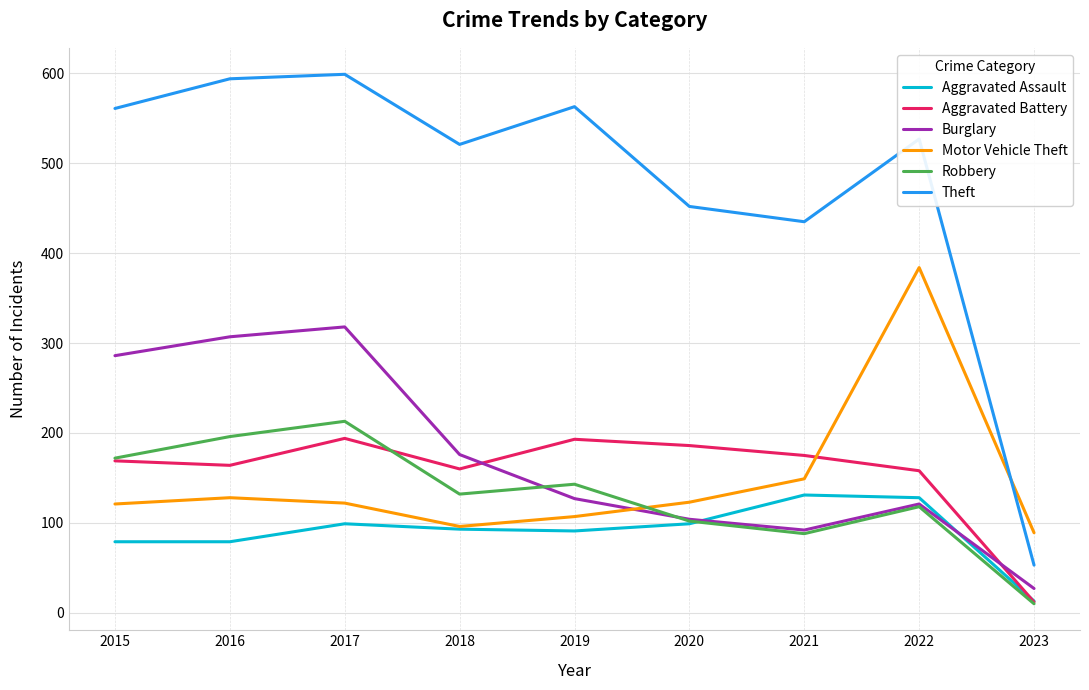

Which series changed the most between 2019 and 2021?

Theft